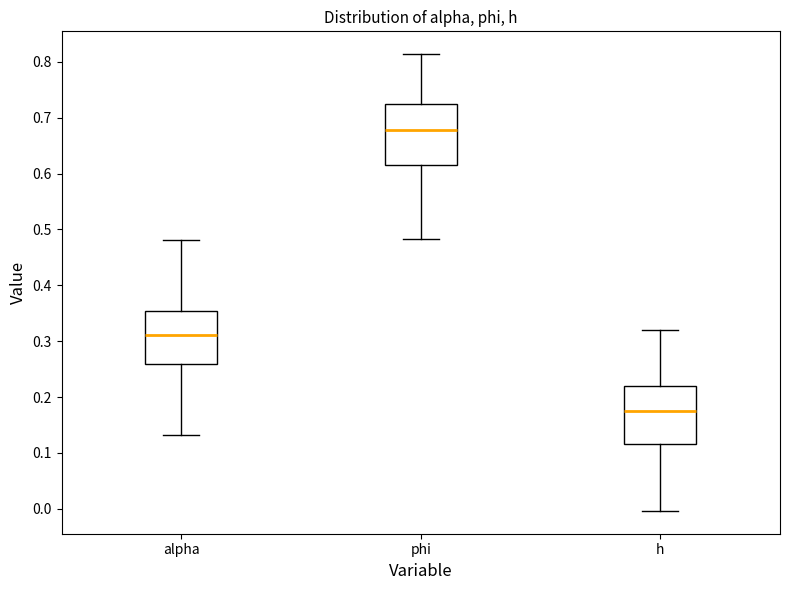

Reading left to right, transcribe this box plot: for each box, give where its median line is, the range the box spans, and where its two whiskers end, as read against the y-axis. The values are not printed on the chart, so give them approximately, as read against the axis.

alpha: median 0.31, box 0.26 to 0.35, whiskers 0.13 to 0.48
phi: median 0.68, box 0.62 to 0.72, whiskers 0.48 to 0.81
h: median 0.18, box 0.12 to 0.22, whiskers 0.00 to 0.32